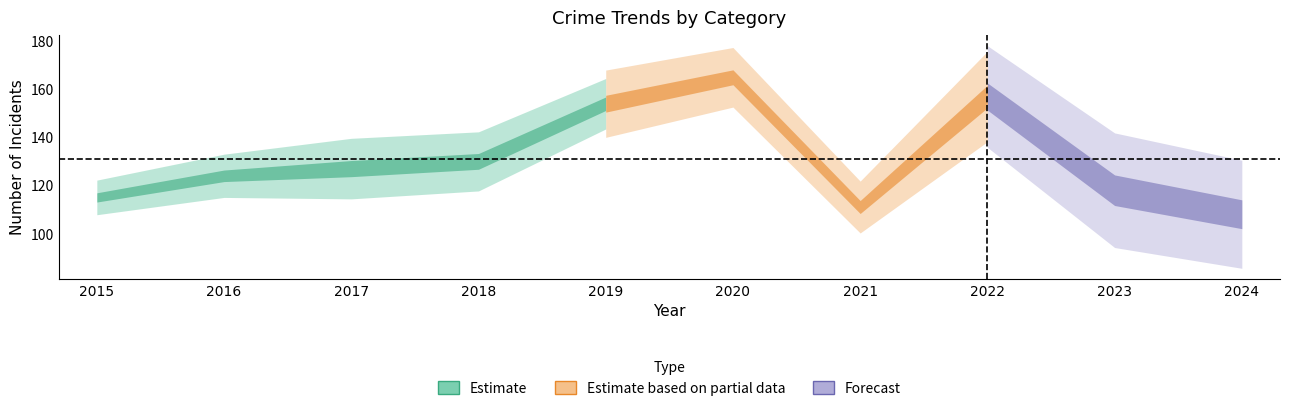

What is the maximum value shown in the chart?

165